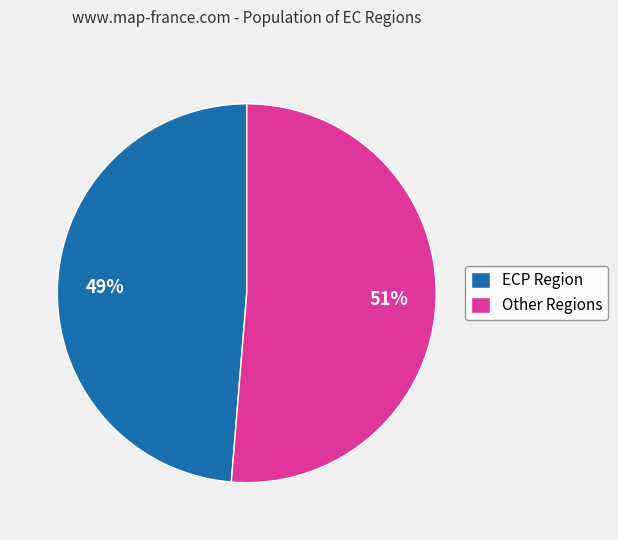

Which category has the biggest portion of the pie?

Other Regions